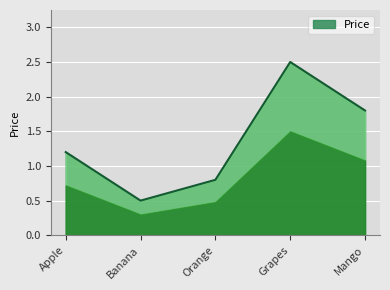

The chart shows a value of 3.5 at Grapes. True or false?

False